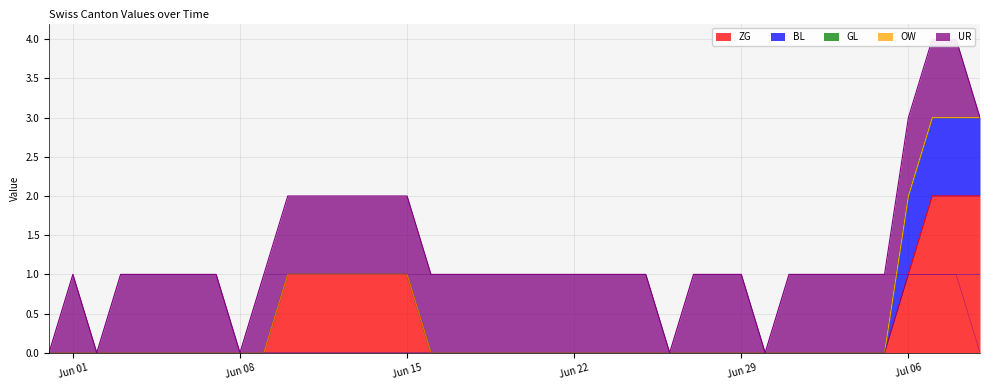

True or false: ZG has a value of -1 at Jun 22.

False